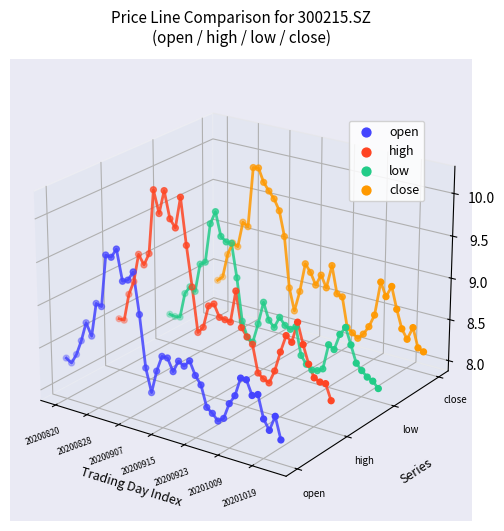

Which series reaches the maximum Y coordinate?

close